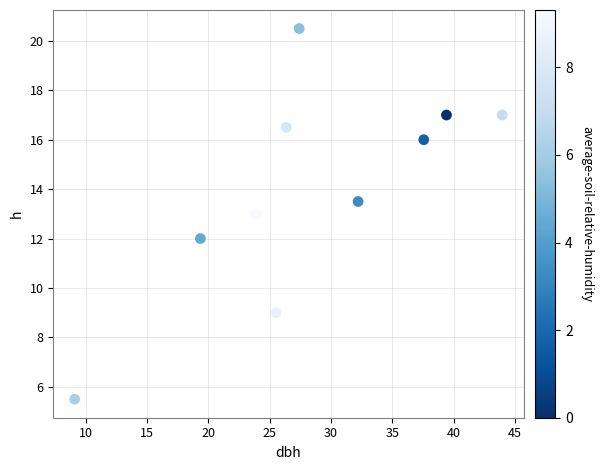

What is the range of X values (max minus min)?

34.9